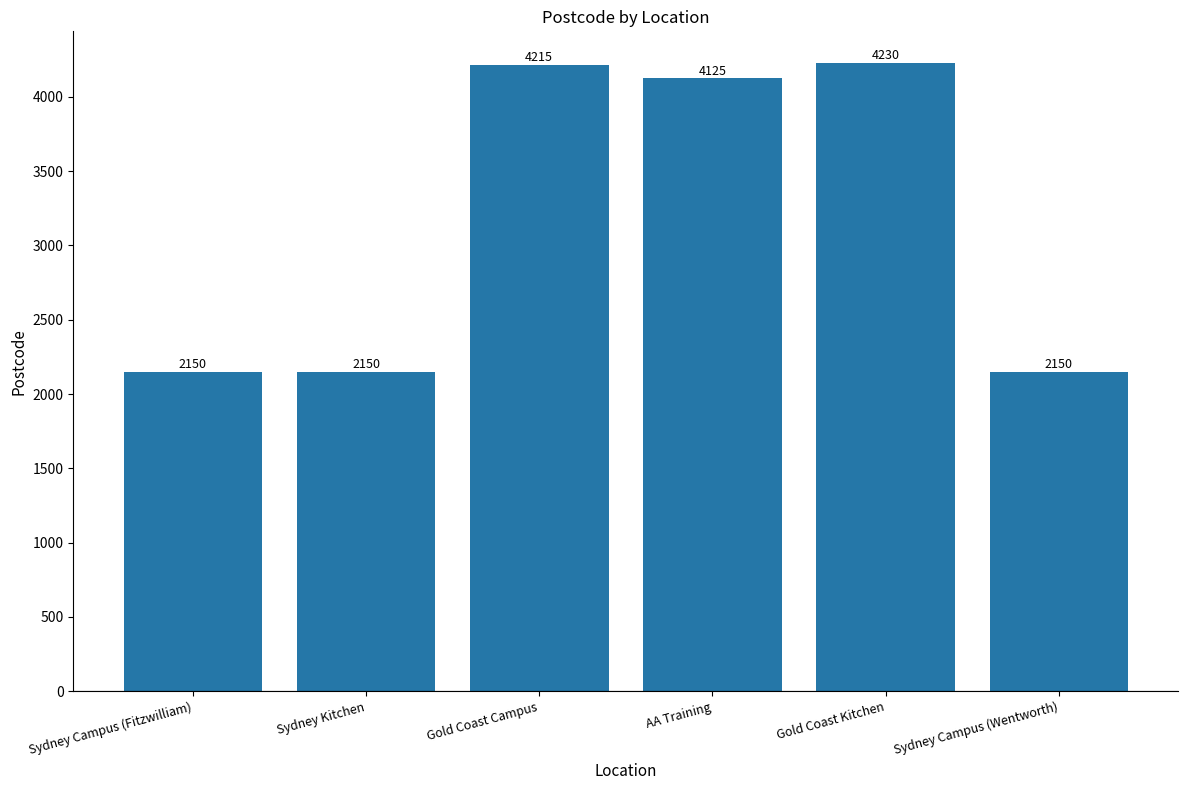

What is the change in value from Gold Coast Kitchen to Sydney Campus (Wentworth)?

-2080